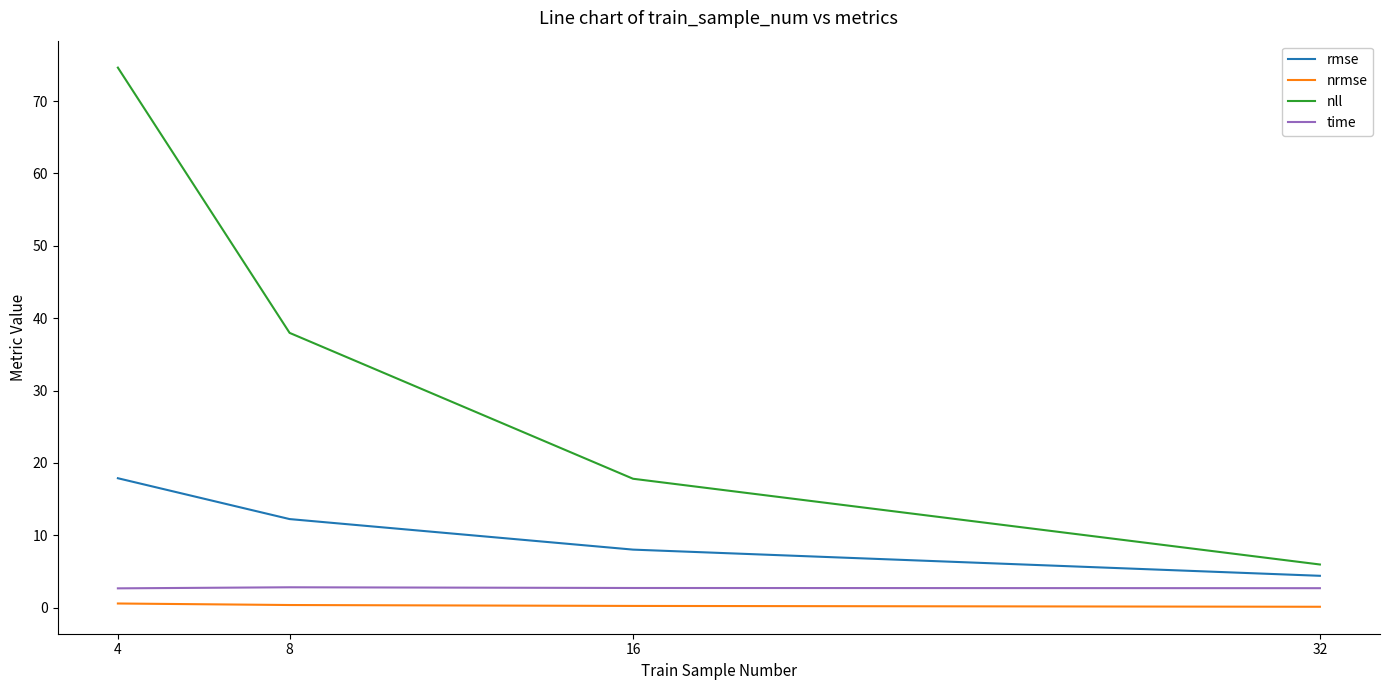

How many lines are shown in the chart?

4